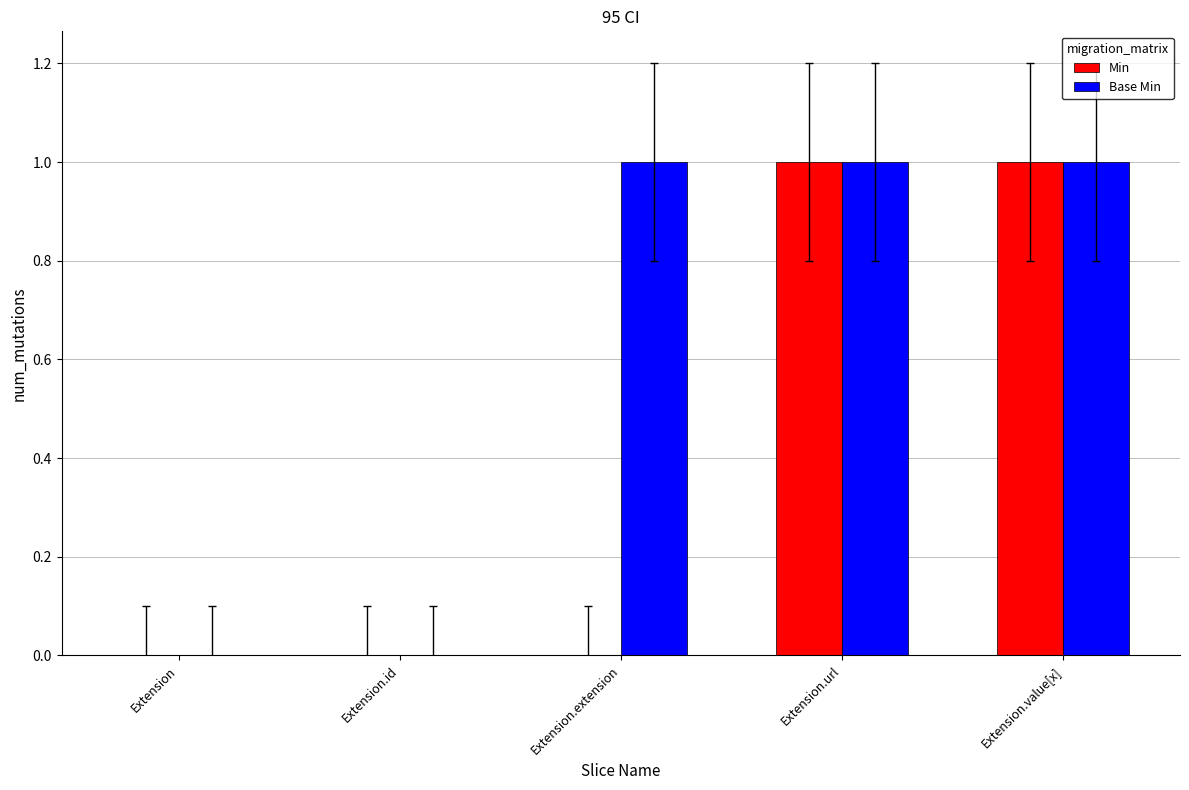

What is the maximum value for Base Min?

1